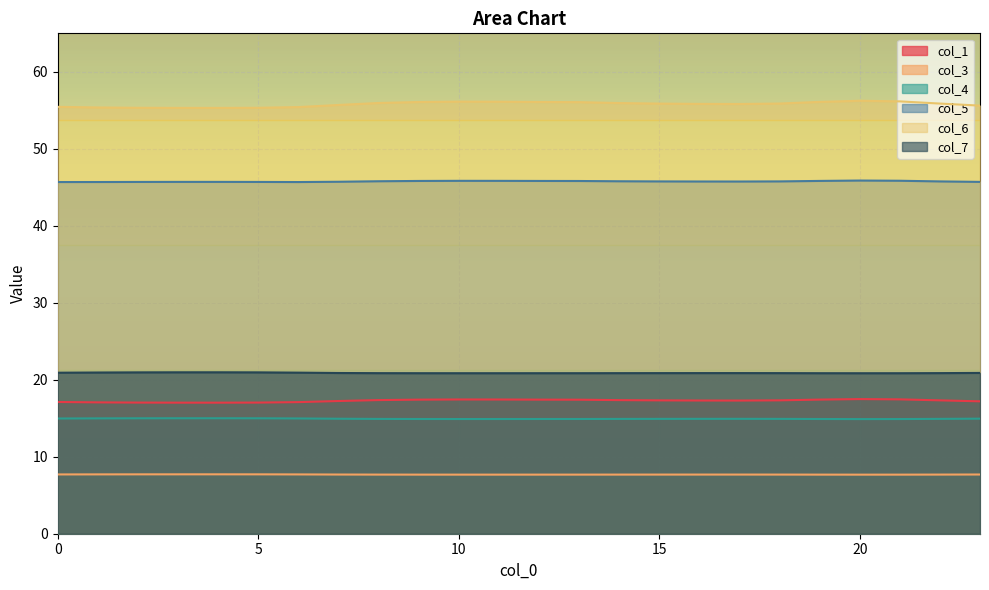

How many lines are shown in the chart?

6